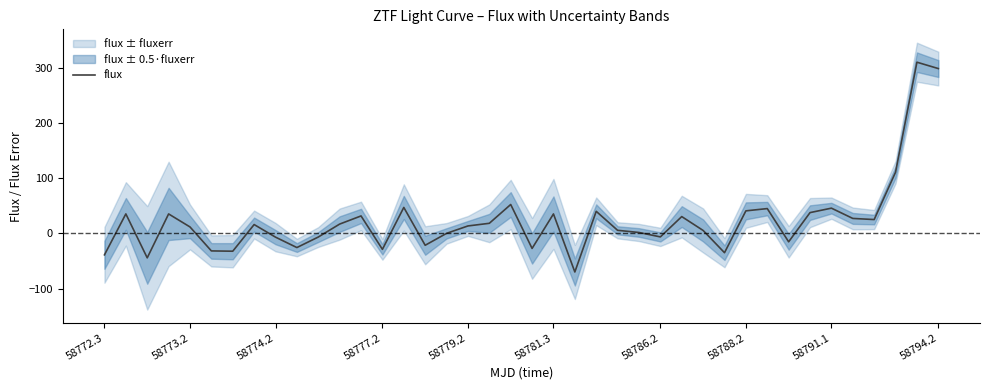

How many values are below zero?

14